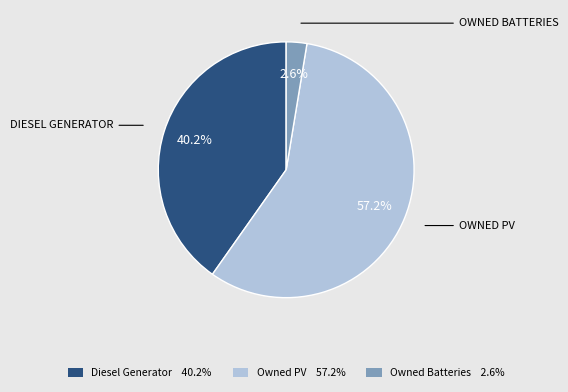

The Owned PV slice represents 63% of the pie. True or false?

False